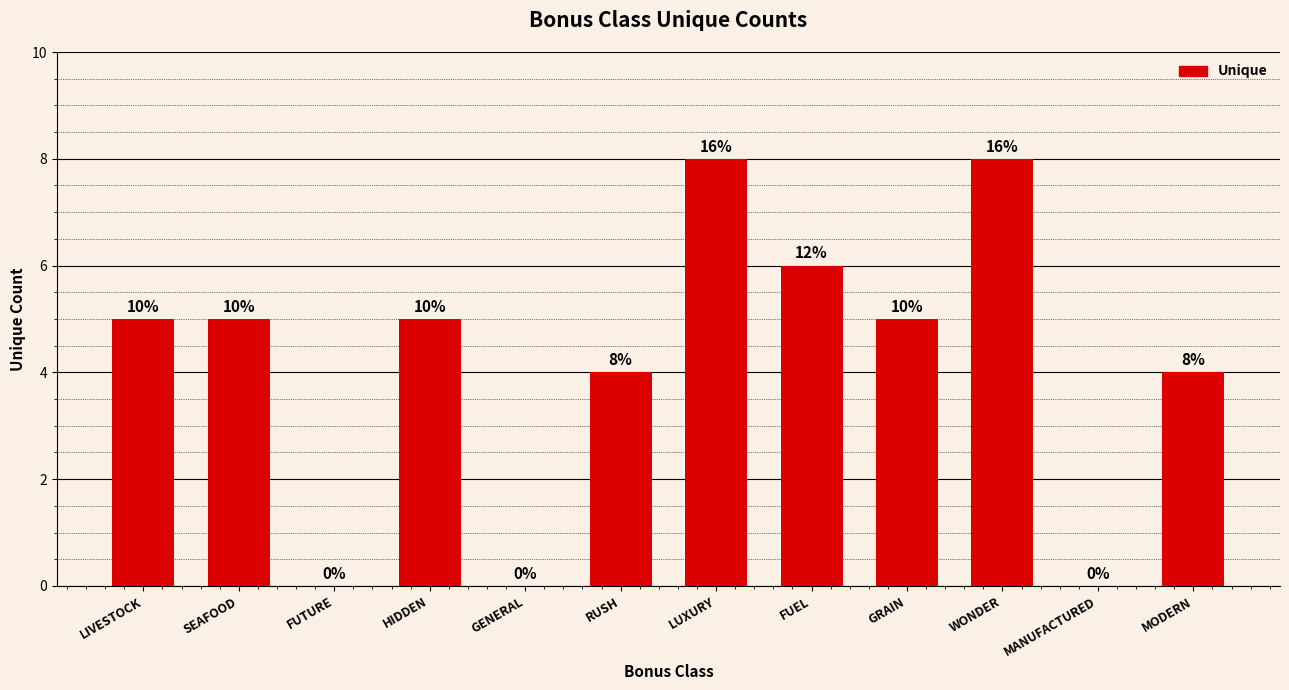

Rank the categories by value from lowest to highest.

FUTURE, GENERAL, MANUFACTURED, RUSH, MODERN, LIVESTOCK, SEAFOOD, HIDDEN, GRAIN, FUEL, LUXURY, WONDER